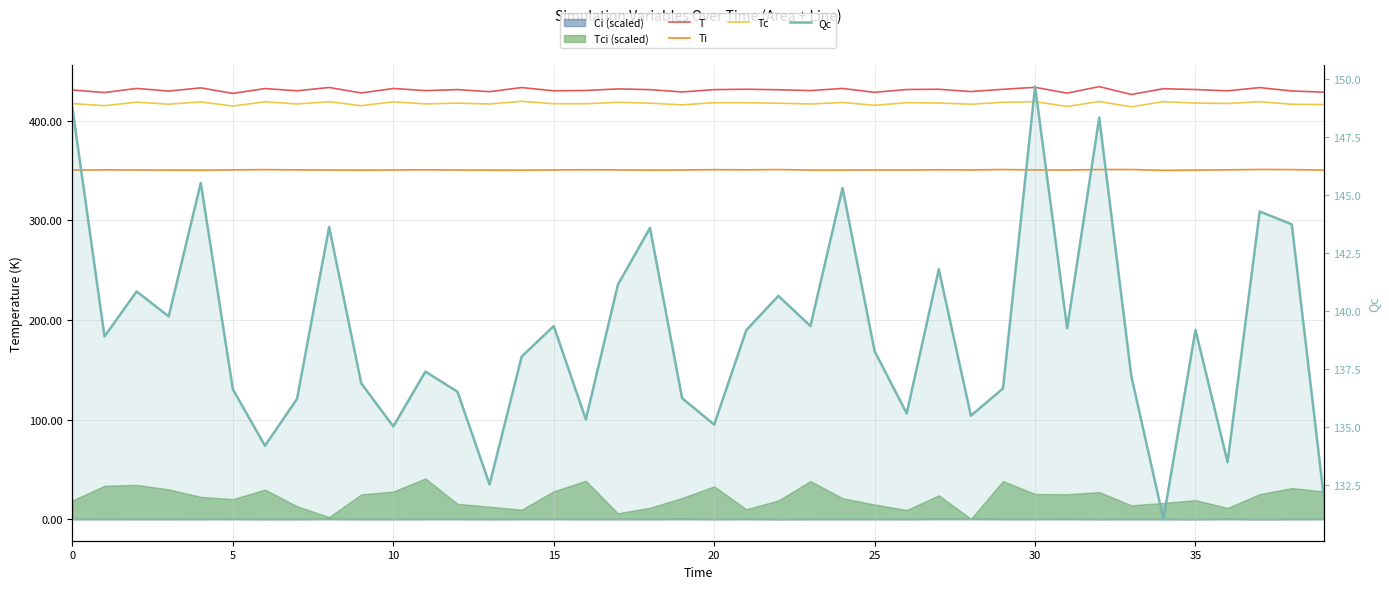

Rank the series at 30 from lowest to highest value.

Qc, Ti, Tc, T